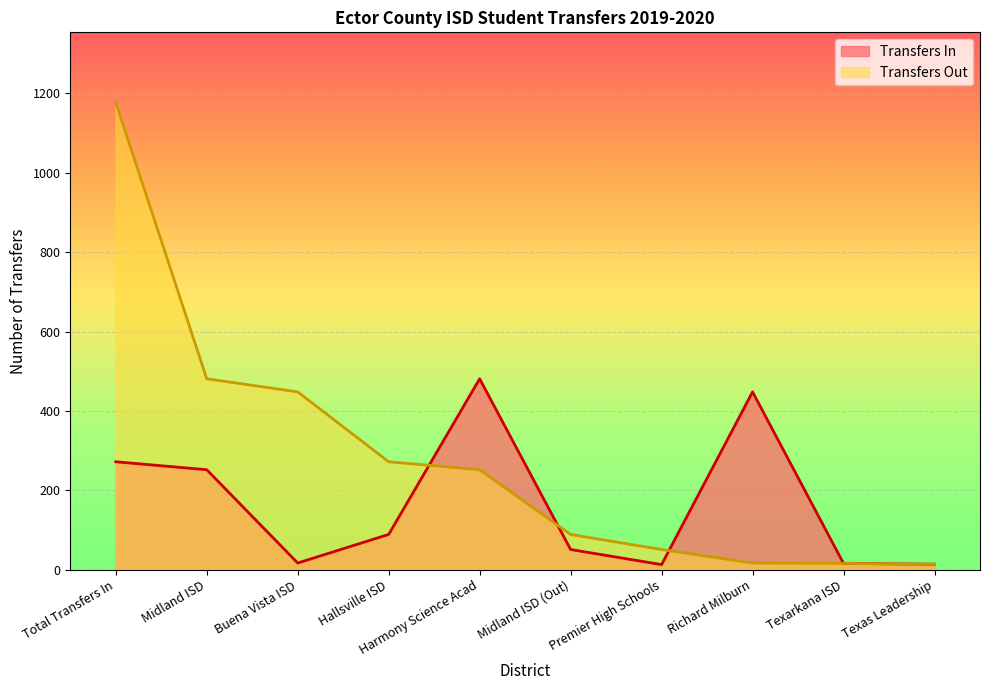

Reading left to right, what are all the values shown in this chart?

Transfers In: Total Transfers In=272	Midland ISD=252	Buena Vista ISD=17	Hallsville ISD=89	Harmony Science Acad=481	Midland ISD (Out)=51	Premier High Schools=13	Richard Milburn=448	Texarkana ISD=16	Texas Leadership=14
Transfers Out: Total Transfers In=1177	Midland ISD=481	Buena Vista ISD=448	Hallsville ISD=272	Harmony Science Acad=252	Midland ISD (Out)=89	Premier High Schools=51	Richard Milburn=17	Texarkana ISD=16	Texas Leadership=14